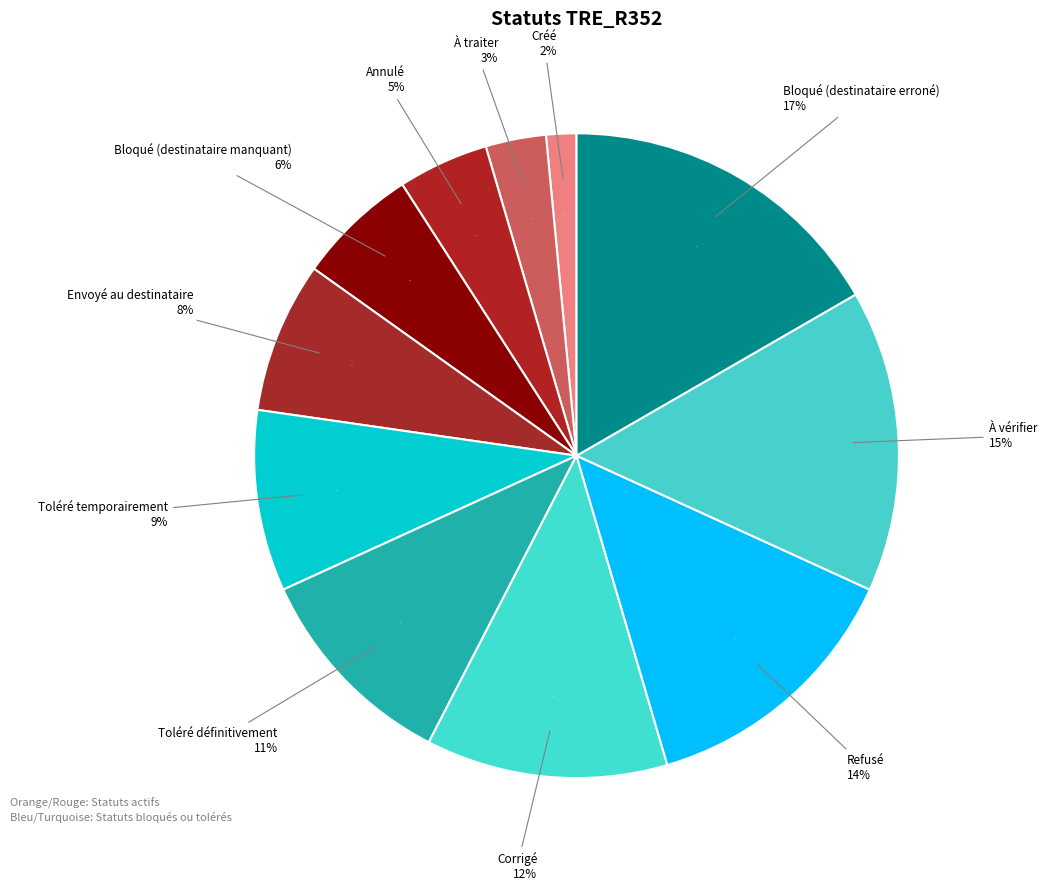

Which category has the biggest portion of the pie?

Bloqué (destinataire erroné)